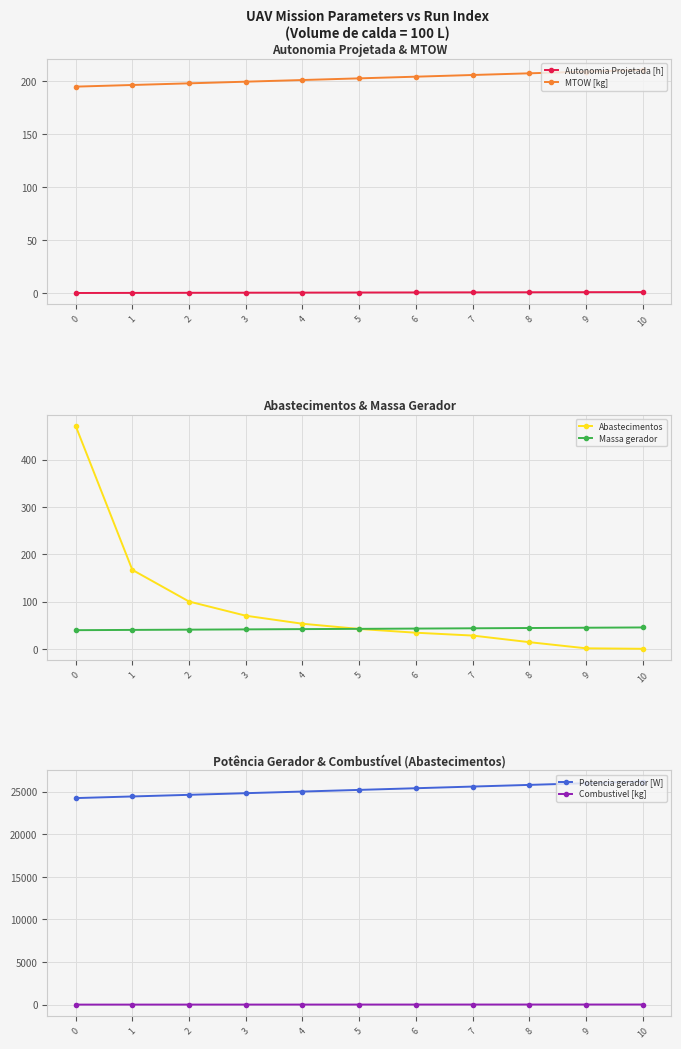

Which series has the widest spread of values?

Potencia gerador [W]